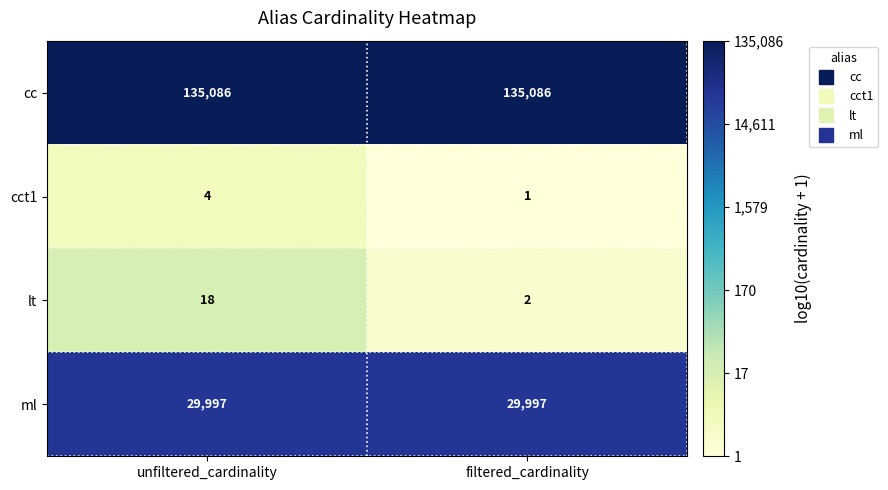

At which category does the chart reach its minimum across all series?

filtered_cardinality